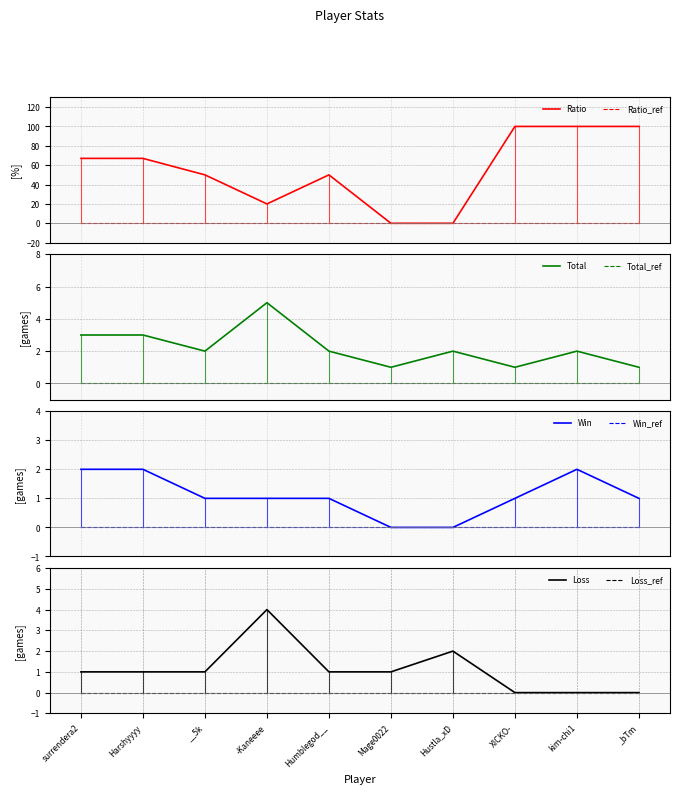

How many intersections are there between Win and Loss?

1